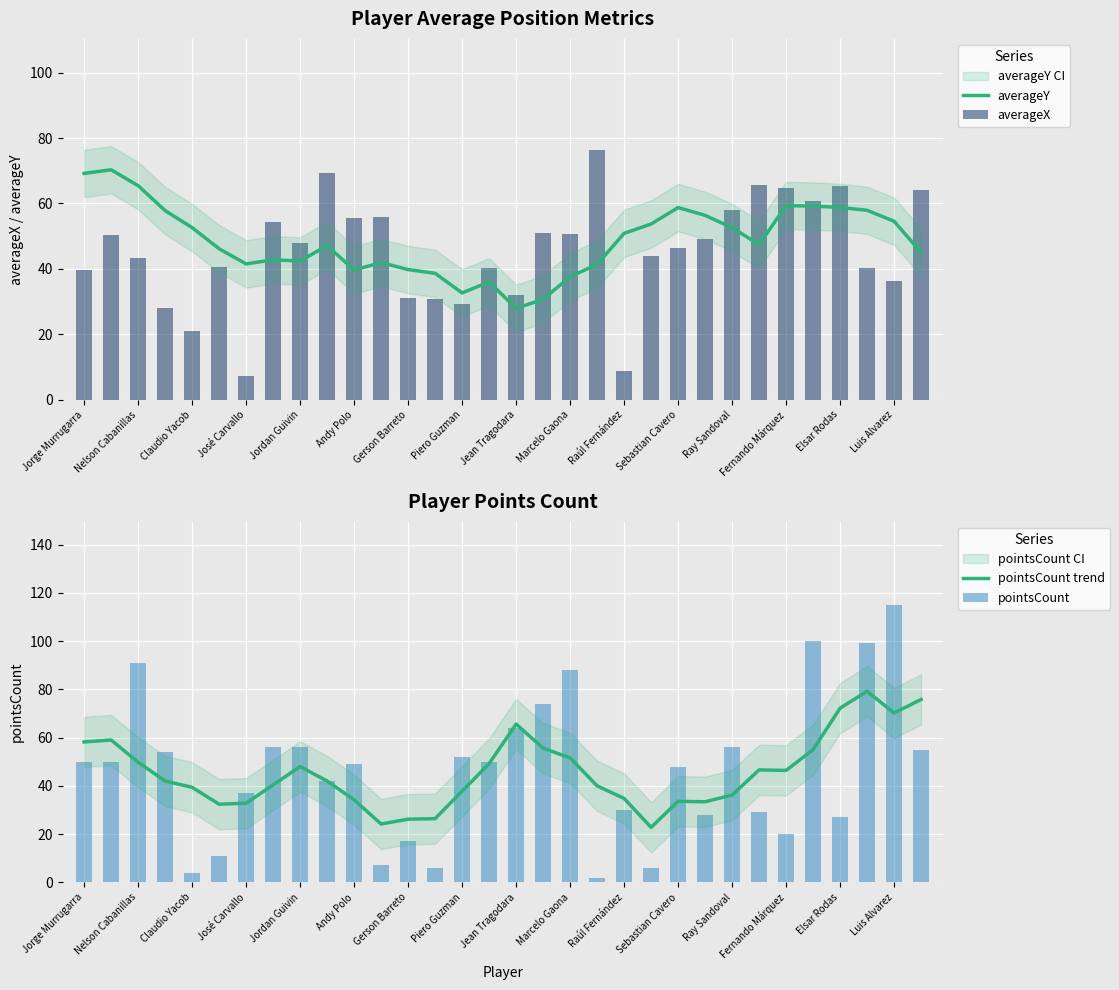

Does the chart contain any negative values?

No